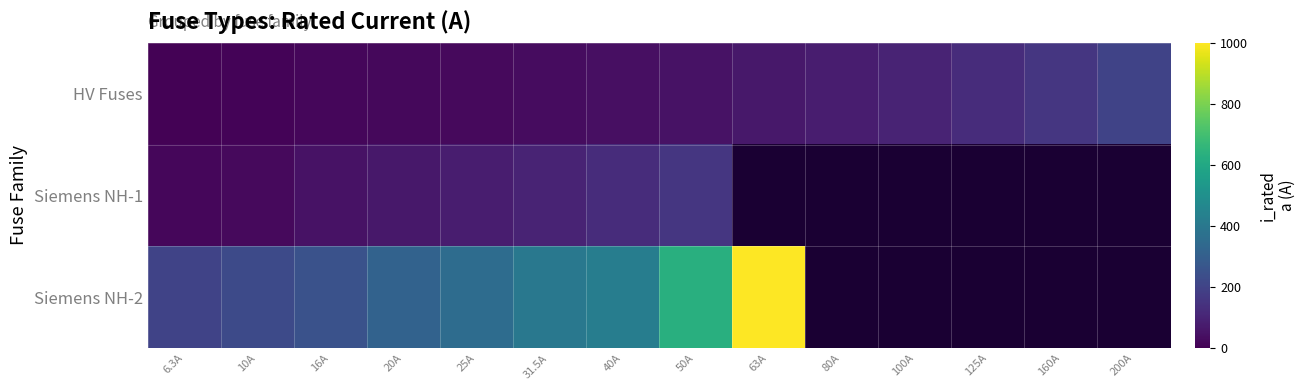

Which series has the widest spread of values?

Siemens NH-2